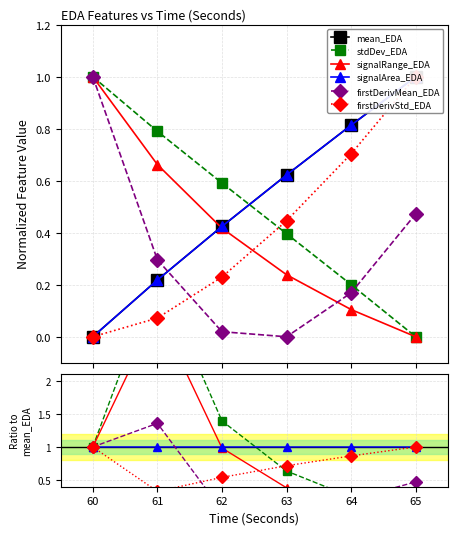

Count the number of data series in this chart.

6